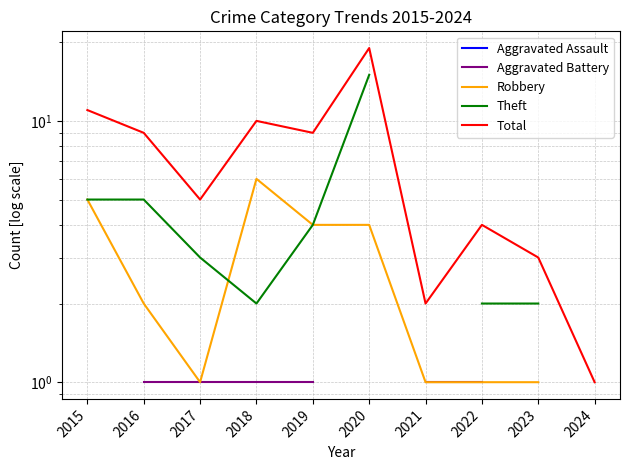

True or false: Aggravated Battery and Aggravated Assault intersect in this chart.

False